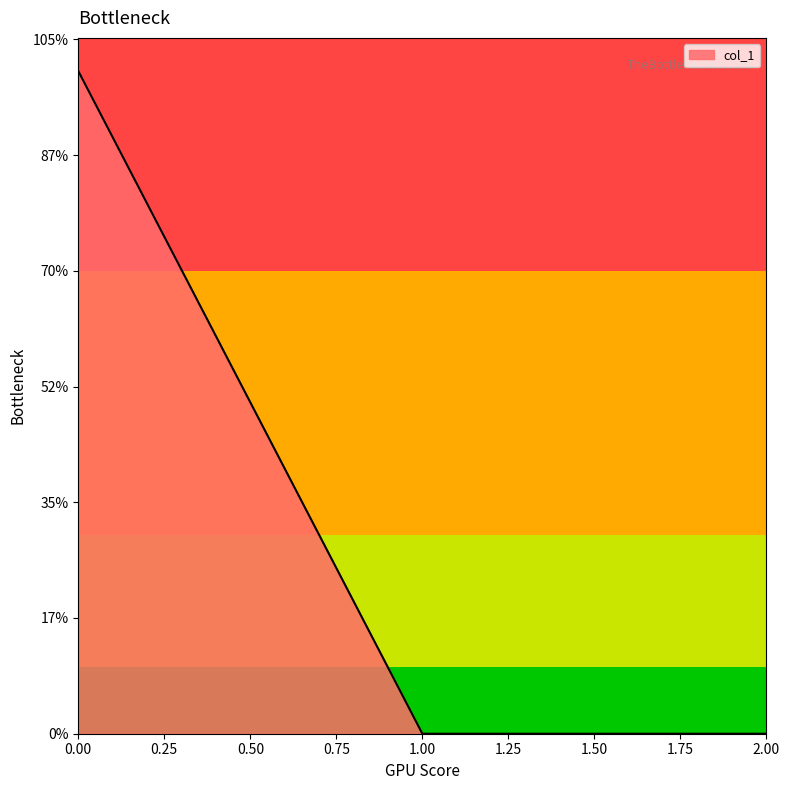

Does the chart display data point markers on the line(s)?

No